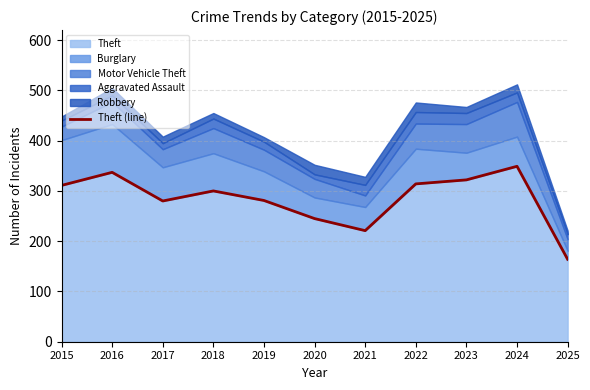

How many lines are shown in the chart?

1